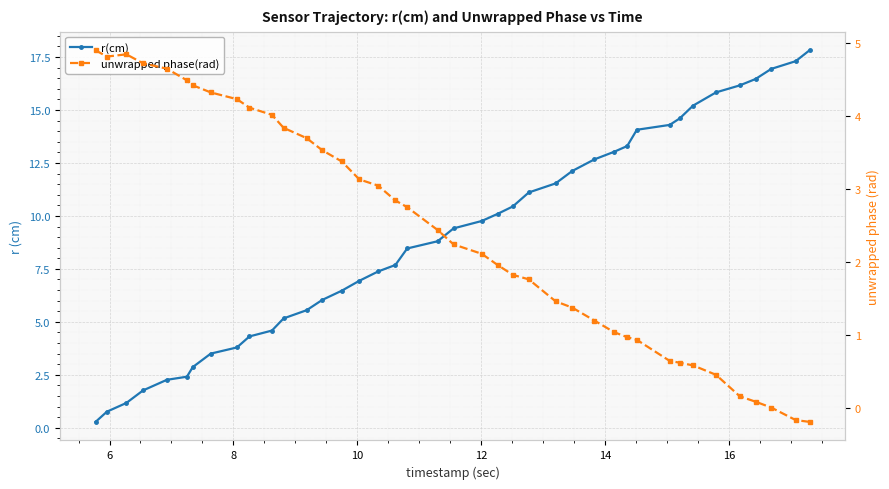

What is the value of the r(cm) point at the 22nd from the left?

9.8